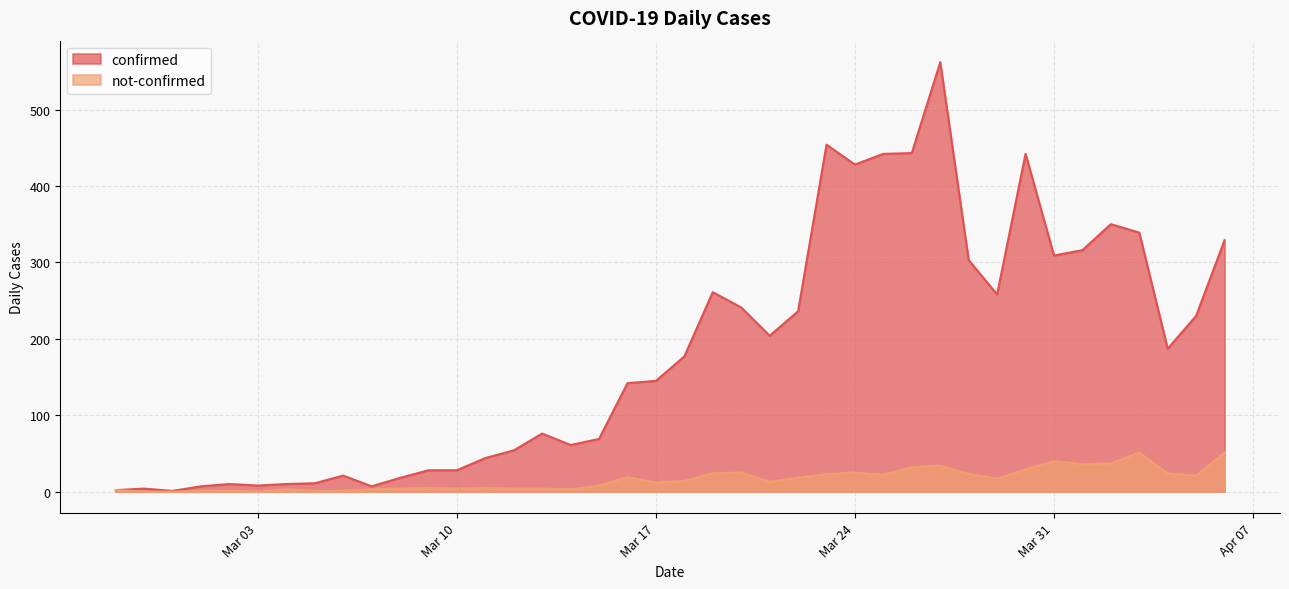

What is the approximate value of not-confirmed at 2020-04-02, to the nearest 10?

40